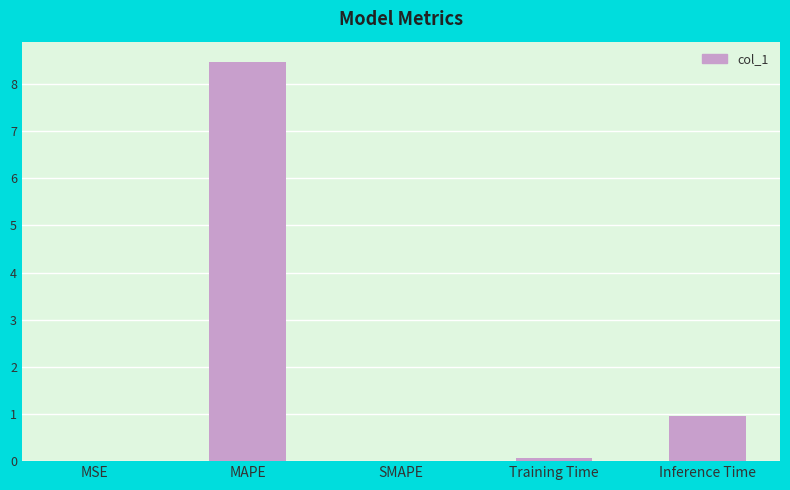

Approximately how many times larger is the value at Inference Time compared to MAPE?

0.1